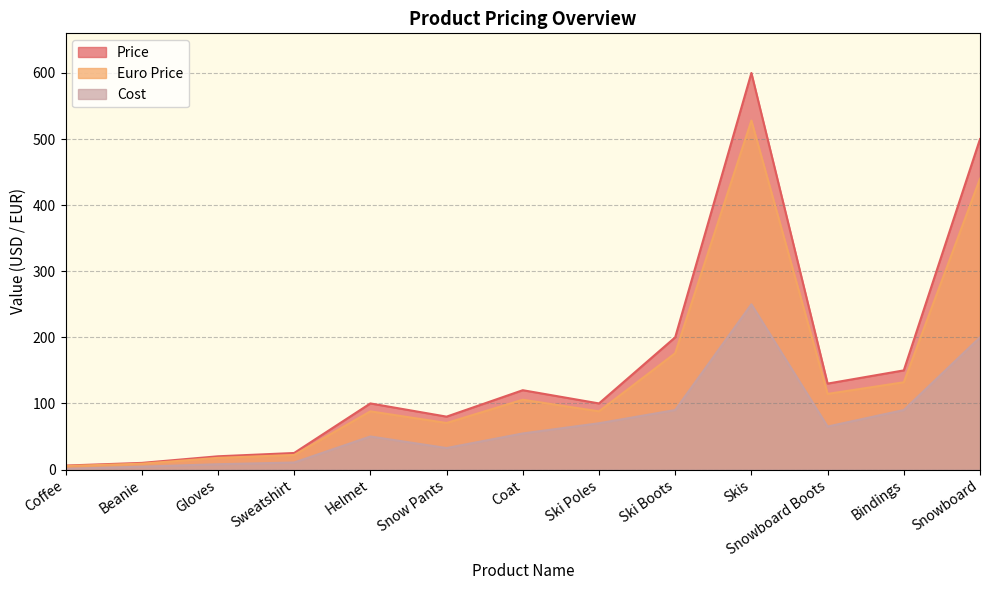

Reading left to right, what are all the values shown in this chart?

Price: 6.0	10.0	20.0	25.0	100.0	80.0	120.0	100.0	200.0	600.0	130.0	150.0	500.0
Cost: 1.0	4.3	8.0	10.6	50.0	32.5	54.5	70.0	90.0	250.0	65.0	90.0	200.0
Euro Price: 5.3	8.8	17.6	22.0	88.0	70.4	105.6	88.0	176.0	528.0	114.4	132.0	440.0